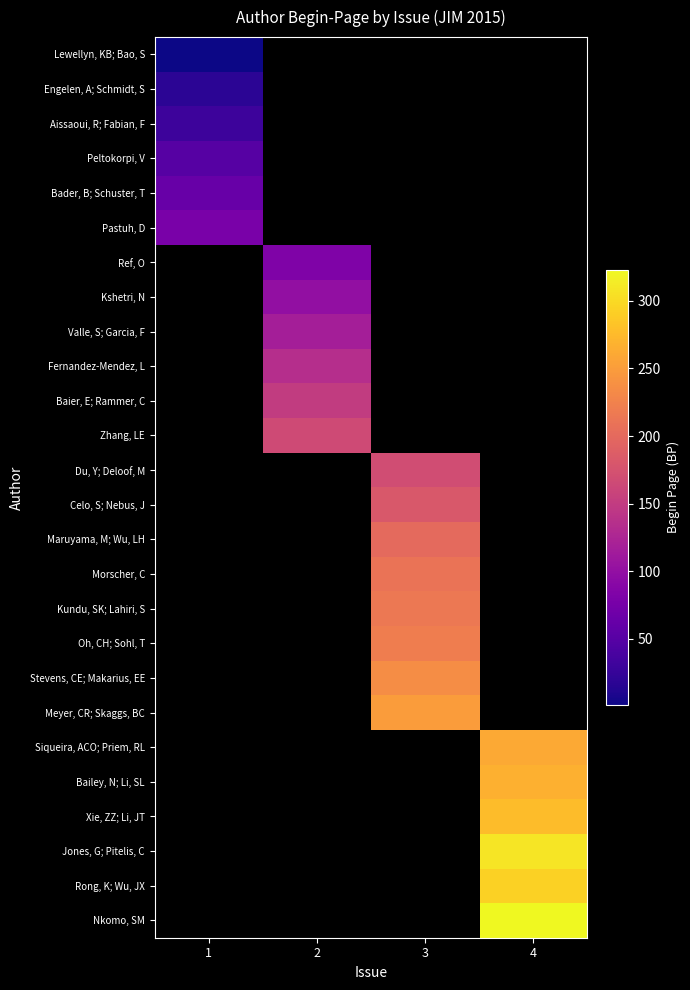

Which category has the highest value in the Lewellyn, KB; Bao, S series?

1